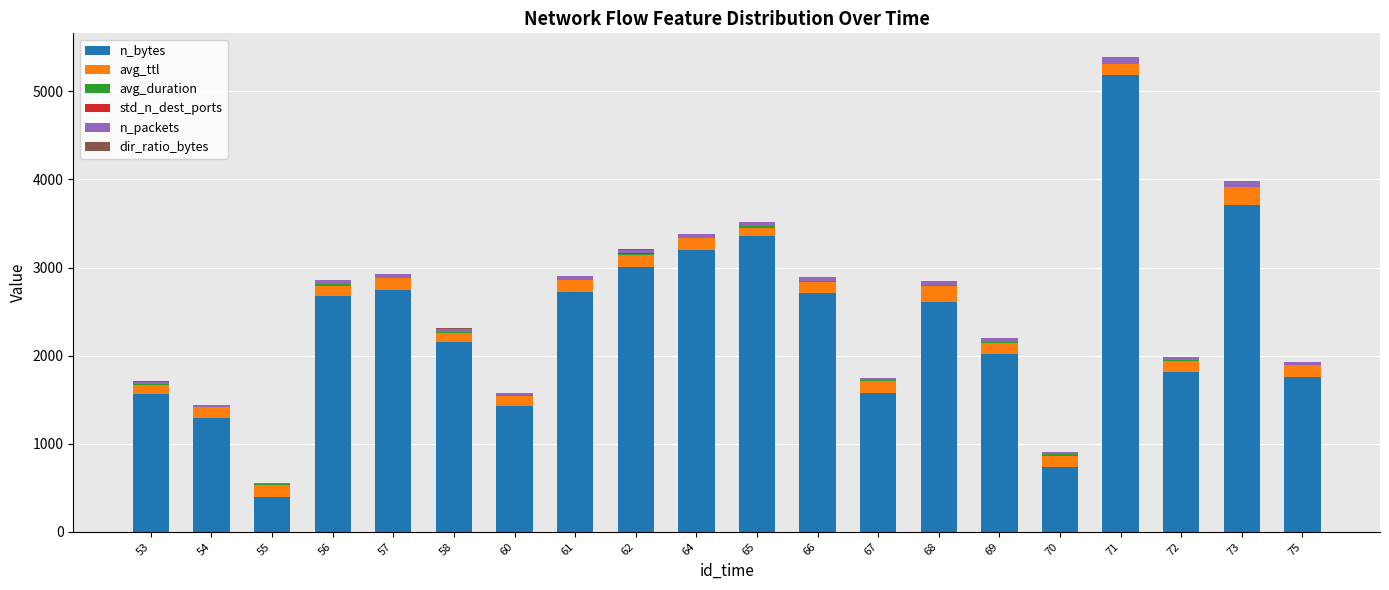

What is the highest value of the n_bytes series?

5190.0